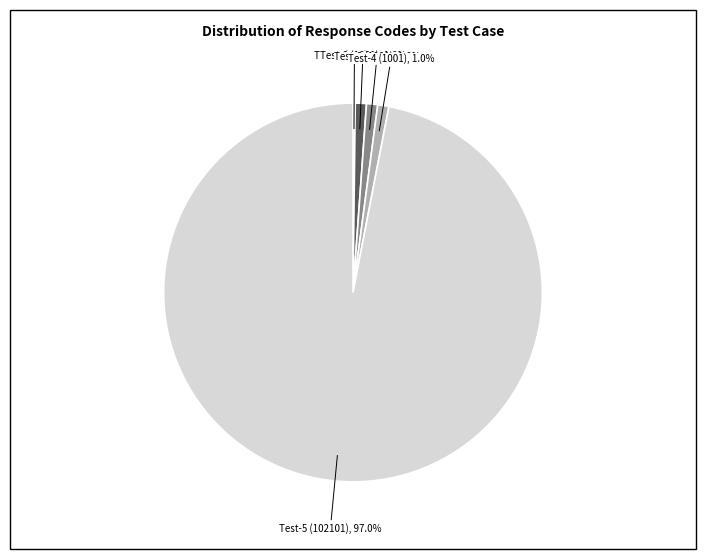

Which has a higher value, Test-5 (102101) or Test-4 (1001)?

Test-5 (102101)